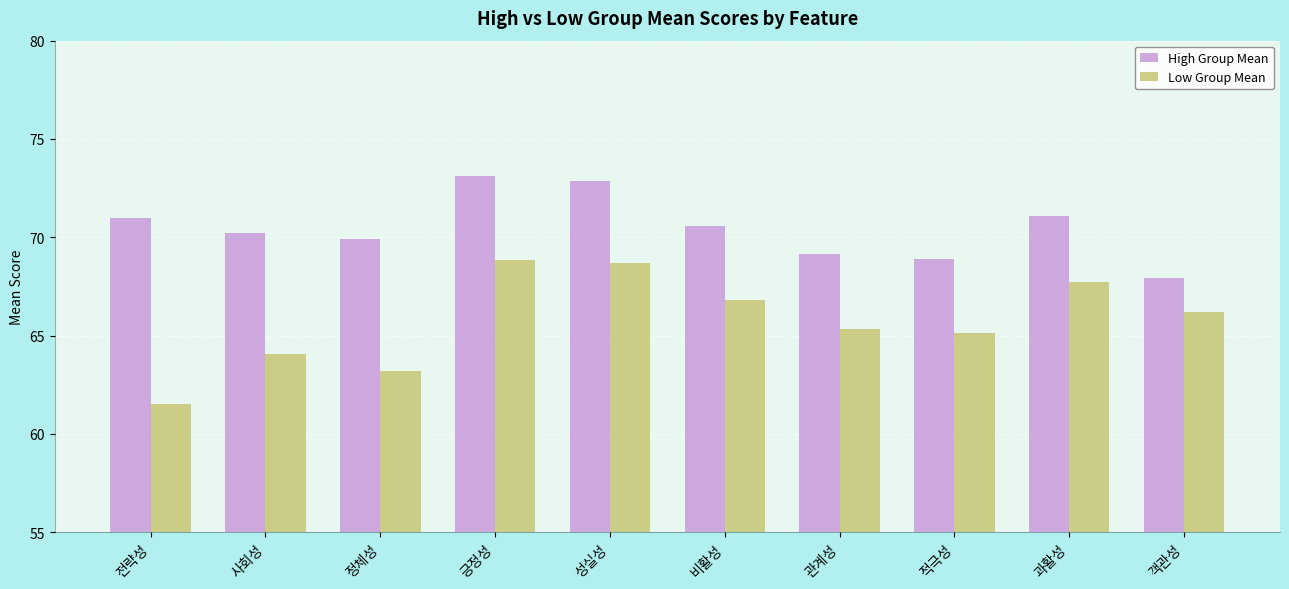

What is the label of the 5th bar from the left?

성실성